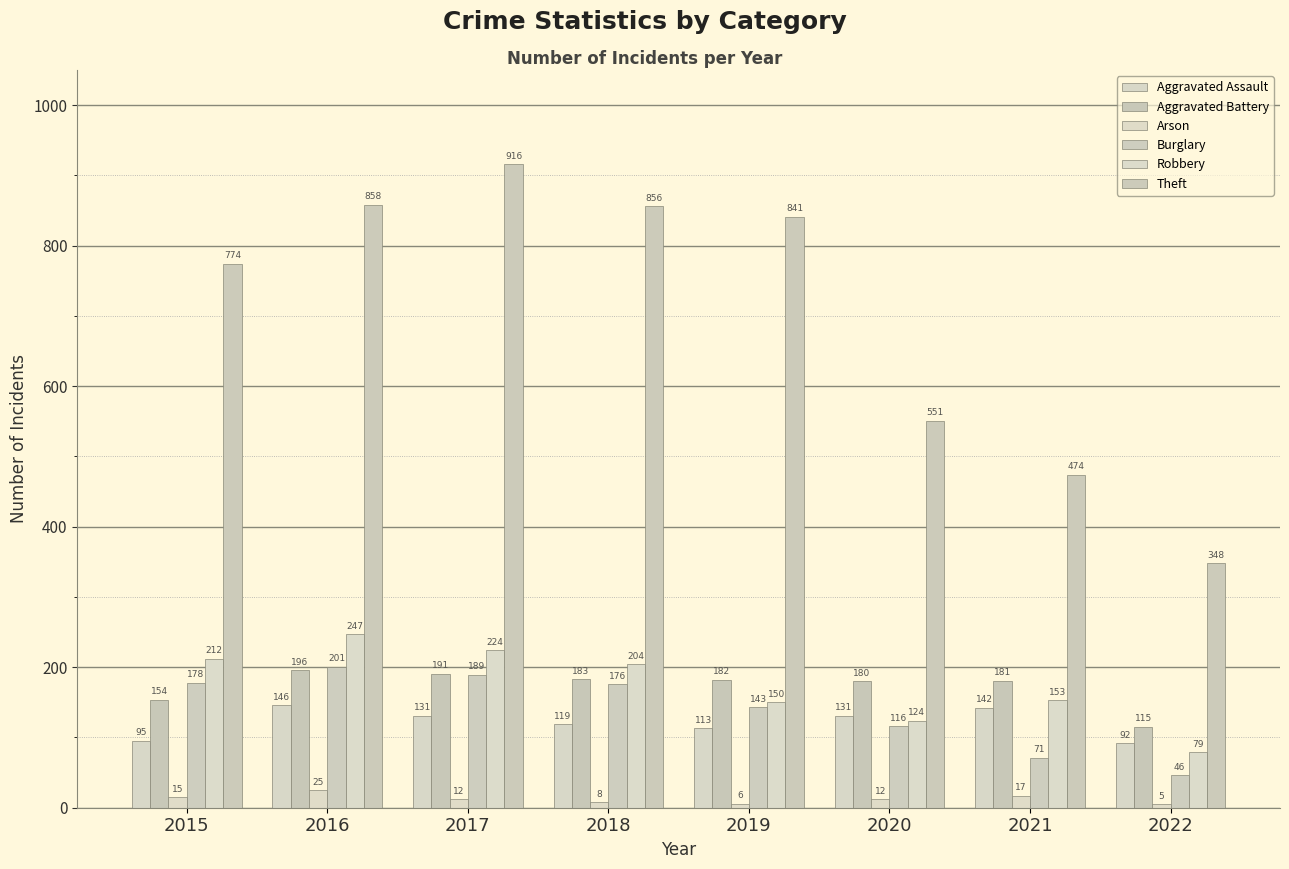

What is the average value of the Arson series?

12